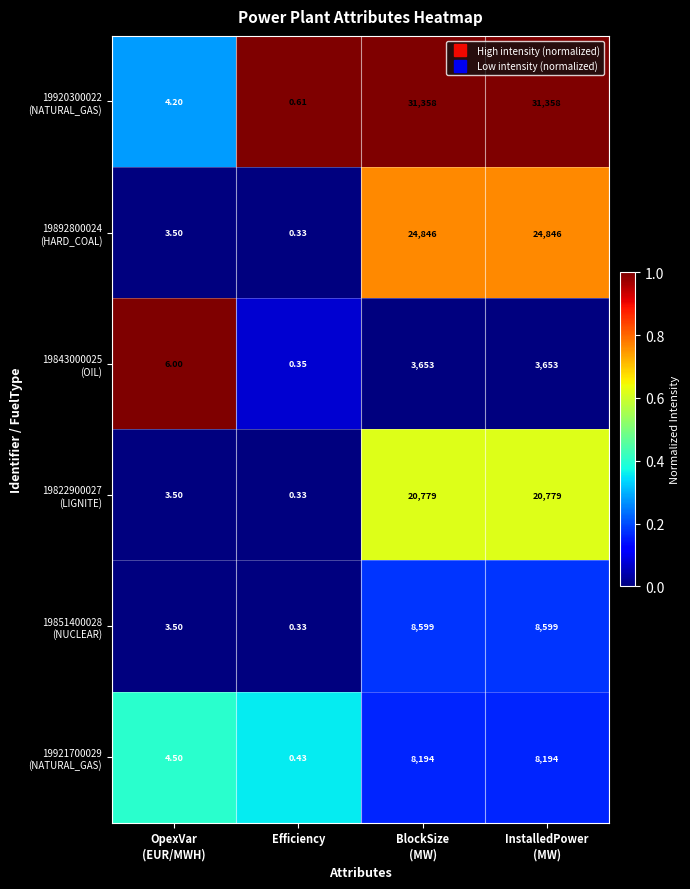

How many data points does each series have?

4